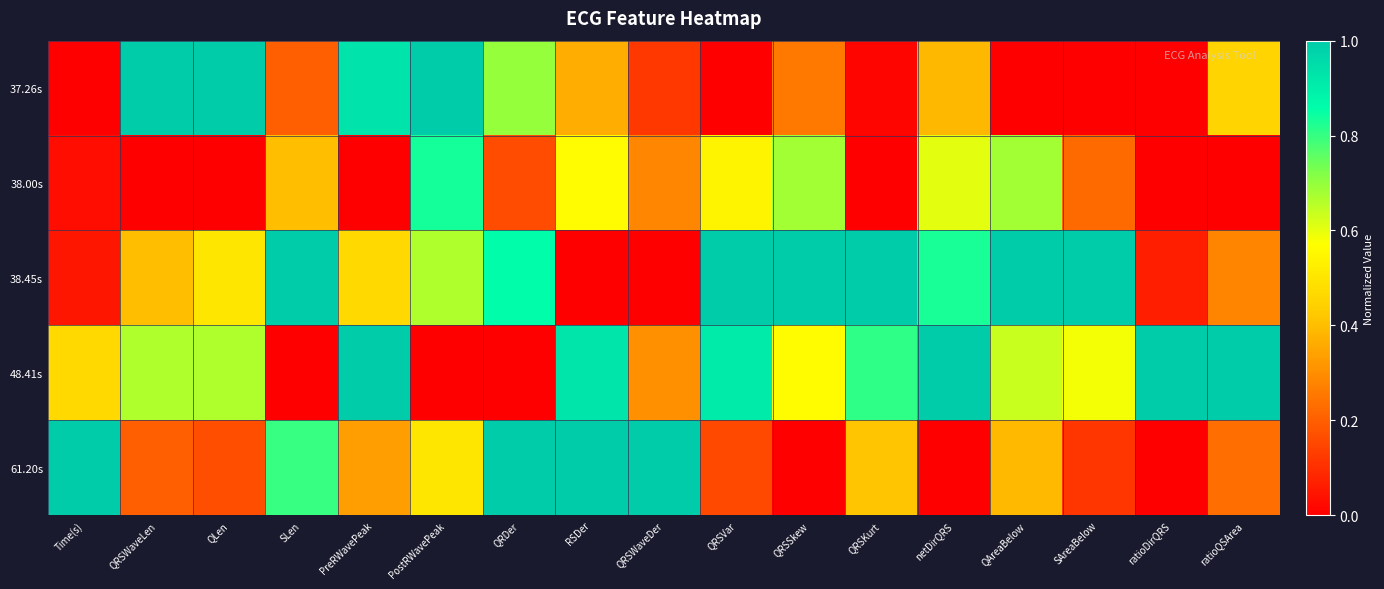

Reading left to right, list all the values displayed in this chart.

37.26s: Time(s)=0.0	QRSWaveLen=1.0	QLen=1.0	SLen=0.2	PreRWavePeak=0.9	PostRWavePeak=1.0	QRDer=0.7	RSDer=0.4	QRSWaveDer=0.1	QRSVar=0.0	QRSSkew=0.3	QRSKurt=0.0	netDirQRS=0.4	QAreaBelow=0.0	SAreaBelow=0.0	ratioDirQRS=0.0	ratioQSArea=0.5
38.00s: Time(s)=0.0	QRSWaveLen=0.0	QLen=0.0	SLen=0.4	PreRWavePeak=0.0	PostRWavePeak=0.8	QRDer=0.2	RSDer=0.6	QRSWaveDer=0.3	QRSVar=0.5	QRSSkew=0.7	QRSKurt=0.0	netDirQRS=0.6	QAreaBelow=0.7	SAreaBelow=0.2	ratioDirQRS=0.0	ratioQSArea=0.0
38.45s: Time(s)=0.0	QRSWaveLen=0.4	QLen=0.5	SLen=1.0	PreRWavePeak=0.5	PostRWavePeak=0.7	QRDer=0.9	RSDer=0.0	QRSWaveDer=0.0	QRSVar=1.0	QRSSkew=1.0	QRSKurt=1.0	netDirQRS=0.8	QAreaBelow=1.0	SAreaBelow=1.0	ratioDirQRS=0.1	ratioQSArea=0.3
48.41s: Time(s)=0.5	QRSWaveLen=0.7	QLen=0.7	SLen=0.0	PreRWavePeak=1.0	PostRWavePeak=0.0	QRDer=0.0	RSDer=0.9	QRSWaveDer=0.3	QRSVar=0.9	QRSSkew=0.6	QRSKurt=0.8	netDirQRS=1.0	QAreaBelow=0.6	SAreaBelow=0.6	ratioDirQRS=1.0	ratioQSArea=1.0
61.20s: Time(s)=1.0	QRSWaveLen=0.2	QLen=0.2	SLen=0.8	PreRWavePeak=0.3	PostRWavePeak=0.5	QRDer=1.0	RSDer=1.0	QRSWaveDer=1.0	QRSVar=0.2	QRSSkew=0.0	QRSKurt=0.4	netDirQRS=0.0	QAreaBelow=0.4	SAreaBelow=0.1	ratioDirQRS=0.0	ratioQSArea=0.2